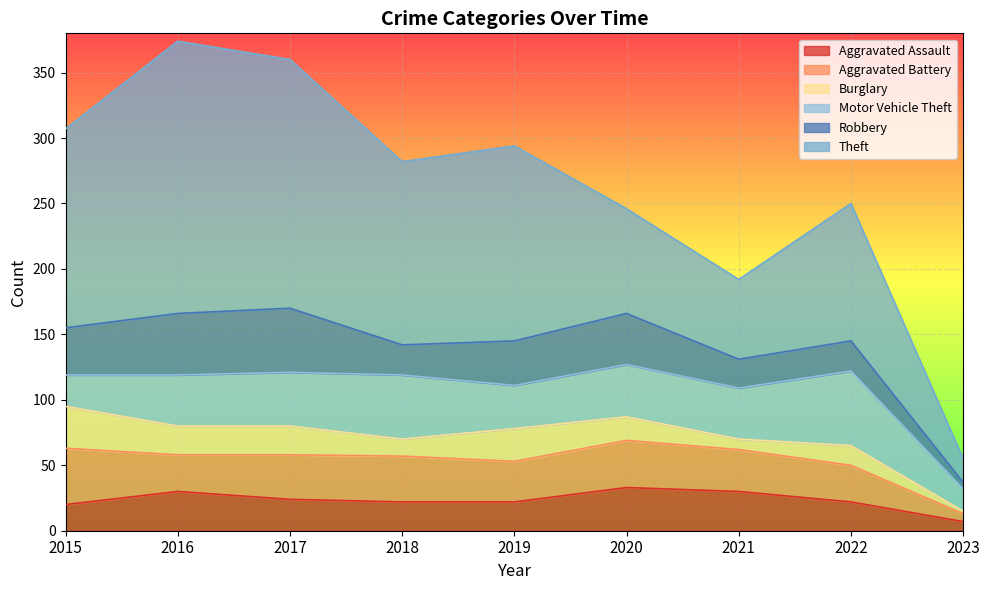

What are all the series names shown in the legend?

Aggravated Assault, Aggravated Battery, Burglary, Motor Vehicle Theft, Robbery, Theft